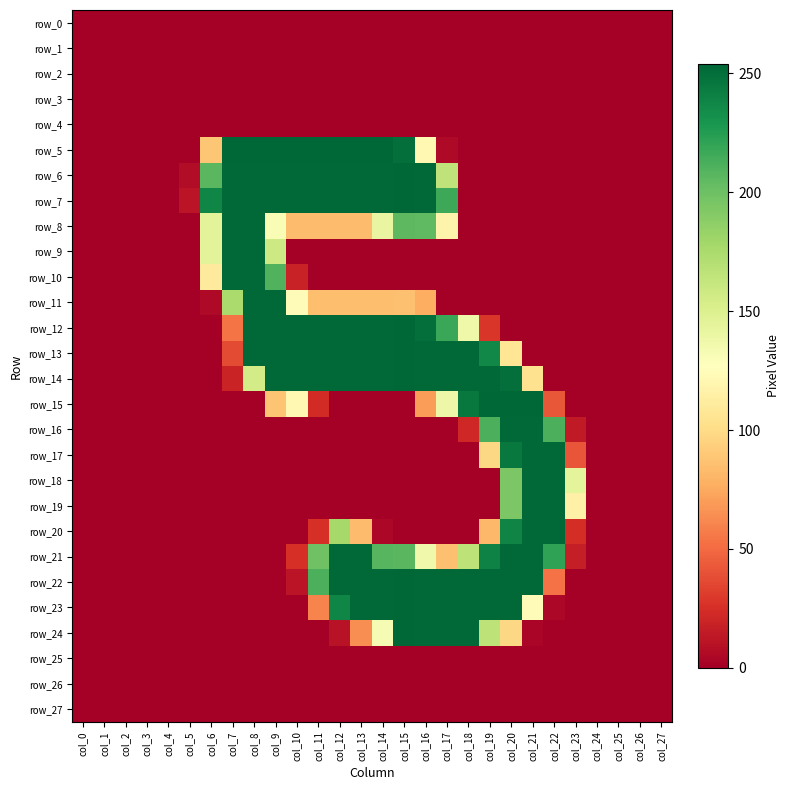

Reading left to right, transcribe all the data shown in this chart.

row_0: col_0=0	col_1=0	col_2=0	col_3=0	col_4=0	col_5=0	col_6=0	col_7=0	col_8=0	col_9=0	col_10=0	col_11=0	col_12=0	col_13=0	col_14=0	col_15=0	col_16=0	col_17=0	col_18=0	col_19=0	col_20=0	col_21=0	col_22=0	col_23=0	col_24=0	col_25=0	col_26=0	col_27=0
row_1: col_0=0	col_1=0	col_2=0	col_3=0	col_4=0	col_5=0	col_6=0	col_7=0	col_8=0	col_9=0	col_10=0	col_11=0	col_12=0	col_13=0	col_14=0	col_15=0	col_16=0	col_17=0	col_18=0	col_19=0	col_20=0	col_21=0	col_22=0	col_23=0	col_24=0	col_25=0	col_26=0	col_27=0
row_2: col_0=0	col_1=0	col_2=0	col_3=0	col_4=0	col_5=0	col_6=0	col_7=0	col_8=0	col_9=0	col_10=0	col_11=0	col_12=0	col_13=0	col_14=0	col_15=0	col_16=0	col_17=0	col_18=0	col_19=0	col_20=0	col_21=0	col_22=0	col_23=0	col_24=0	col_25=0	col_26=0	col_27=0
row_3: col_0=0	col_1=0	col_2=0	col_3=0	col_4=0	col_5=0	col_6=0	col_7=0	col_8=0	col_9=0	col_10=0	col_11=0	col_12=0	col_13=0	col_14=0	col_15=0	col_16=0	col_17=0	col_18=0	col_19=0	col_20=0	col_21=0	col_22=0	col_23=0	col_24=0	col_25=0	col_26=0	col_27=0
row_4: col_0=0	col_1=0	col_2=0	col_3=0	col_4=0	col_5=0	col_6=0	col_7=0	col_8=0	col_9=0	col_10=0	col_11=0	col_12=0	col_13=0	col_14=0	col_15=0	col_16=0	col_17=0	col_18=0	col_19=0	col_20=0	col_21=0	col_22=0	col_23=0	col_24=0	col_25=0	col_26=0	col_27=0
row_5: col_0=0	col_1=0	col_2=0	col_3=0	col_4=0	col_5=0	col_6=89	col_7=254	col_8=254	col_9=254	col_10=254	col_11=254	col_12=254	col_13=254	col_14=254	col_15=250	col_16=122	col_17=5	col_18=0	col_19=0	col_20=0	col_21=0	col_22=0	col_23=0	col_24=0	col_25=0	col_26=0	col_27=0
row_6: col_0=0	col_1=0	col_2=0	col_3=0	col_4=0	col_5=7	col_6=207	col_7=253	col_8=253	col_9=253	col_10=253	col_11=253	col_12=253	col_13=253	col_14=253	col_15=254	col_16=253	col_17=165	col_18=0	col_19=0	col_20=0	col_21=0	col_22=0	col_23=0	col_24=0	col_25=0	col_26=0	col_27=0
row_7: col_0=0	col_1=0	col_2=0	col_3=0	col_4=0	col_5=11	col_6=238	col_7=253	col_8=253	col_9=253	col_10=253	col_11=253	col_12=253	col_13=253	col_14=253	col_15=254	col_16=253	col_17=217	col_18=0	col_19=0	col_20=0	col_21=0	col_22=0	col_23=0	col_24=0	col_25=0	col_26=0	col_27=0
row_8: col_0=0	col_1=0	col_2=0	col_3=0	col_4=0	col_5=0	col_6=145	col_7=253	col_8=253	col_9=131	col_10=84	col_11=84	col_12=84	col_13=84	col_14=141	col_15=206	col_16=205	col_17=118	col_18=0	col_19=0	col_20=0	col_21=0	col_22=0	col_23=0	col_24=0	col_25=0	col_26=0	col_27=0
row_9: col_0=0	col_1=0	col_2=0	col_3=0	col_4=0	col_5=0	col_6=145	col_7=253	col_8=253	col_9=158	col_10=0	col_11=0	col_12=0	col_13=0	col_14=0	col_15=0	col_16=0	col_17=0	col_18=0	col_19=0	col_20=0	col_21=0	col_22=0	col_23=0	col_24=0	col_25=0	col_26=0	col_27=0
row_10: col_0=0	col_1=0	col_2=0	col_3=0	col_4=0	col_5=0	col_6=111	col_7=253	col_8=253	col_9=210	col_10=18	col_11=0	col_12=0	col_13=0	col_14=0	col_15=0	col_16=0	col_17=0	col_18=0	col_19=0	col_20=0	col_21=0	col_22=0	col_23=0	col_24=0	col_25=0	col_26=0	col_27=0
row_11: col_0=0	col_1=0	col_2=0	col_3=0	col_4=0	col_5=0	col_6=5	col_7=175	col_8=253	col_9=253	col_10=125	col_11=85	col_12=85	col_13=85	col_14=85	col_15=86	col_16=77	col_17=0	col_18=0	col_19=0	col_20=0	col_21=0	col_22=0	col_23=0	col_24=0	col_25=0	col_26=0	col_27=0
row_12: col_0=0	col_1=0	col_2=0	col_3=0	col_4=0	col_5=0	col_6=0	col_7=54	col_8=253	col_9=253	col_10=253	col_11=253	col_12=253	col_13=253	col_14=253	col_15=254	col_16=250	col_17=218	col_18=137	col_19=28	col_20=0	col_21=0	col_22=0	col_23=0	col_24=0	col_25=0	col_26=0	col_27=0
row_13: col_0=0	col_1=0	col_2=0	col_3=0	col_4=0	col_5=0	col_6=0	col_7=37	col_8=253	col_9=253	col_10=253	col_11=253	col_12=253	col_13=253	col_14=253	col_15=254	col_16=253	col_17=253	col_18=253	col_19=237	col_20=107	col_21=0	col_22=0	col_23=0	col_24=0	col_25=0	col_26=0	col_27=0
row_14: col_0=0	col_1=0	col_2=0	col_3=0	col_4=0	col_5=0	col_6=0	col_7=19	col_8=155	col_9=253	col_10=253	col_11=253	col_12=253	col_13=253	col_14=253	col_15=254	col_16=253	col_17=253	col_18=253	col_19=253	col_20=250	col_21=104	col_22=0	col_23=0	col_24=0	col_25=0	col_26=0	col_27=0
row_15: col_0=0	col_1=0	col_2=0	col_3=0	col_4=0	col_5=0	col_6=0	col_7=0	col_8=0	col_9=88	col_10=122	col_11=23	col_12=0	col_13=0	col_14=0	col_15=0	col_16=70	col_17=138	col_18=245	col_19=254	col_20=254	col_21=254	col_22=42	col_23=0	col_24=0	col_25=0	col_26=0	col_27=0
row_16: col_0=0	col_1=0	col_2=0	col_3=0	col_4=0	col_5=0	col_6=0	col_7=0	col_8=0	col_9=0	col_10=0	col_11=0	col_12=0	col_13=0	col_14=0	col_15=0	col_16=0	col_17=0	col_18=21	col_19=212	col_20=253	col_21=253	col_22=212	col_23=14	col_24=0	col_25=0	col_26=0	col_27=0
row_17: col_0=0	col_1=0	col_2=0	col_3=0	col_4=0	col_5=0	col_6=0	col_7=0	col_8=0	col_9=0	col_10=0	col_11=0	col_12=0	col_13=0	col_14=0	col_15=0	col_16=0	col_17=0	col_18=0	col_19=98	col_20=245	col_21=253	col_22=253	col_23=41	col_24=0	col_25=0	col_26=0	col_27=0
row_18: col_0=0	col_1=0	col_2=0	col_3=0	col_4=0	col_5=0	col_6=0	col_7=0	col_8=0	col_9=0	col_10=0	col_11=0	col_12=0	col_13=0	col_14=0	col_15=0	col_16=0	col_17=0	col_18=0	col_19=0	col_20=194	col_21=253	col_22=253	col_23=144	col_24=0	col_25=0	col_26=0	col_27=0
row_19: col_0=0	col_1=0	col_2=0	col_3=0	col_4=0	col_5=0	col_6=0	col_7=0	col_8=0	col_9=0	col_10=0	col_11=0	col_12=0	col_13=0	col_14=0	col_15=0	col_16=0	col_17=0	col_18=0	col_19=0	col_20=194	col_21=253	col_22=253	col_23=116	col_24=0	col_25=0	col_26=0	col_27=0
row_20: col_0=0	col_1=0	col_2=0	col_3=0	col_4=0	col_5=0	col_6=0	col_7=0	col_8=0	col_9=0	col_10=0	col_11=25	col_12=177	col_13=84	col_14=4	col_15=0	col_16=0	col_17=0	col_18=0	col_19=82	col_20=239	col_21=253	col_22=253	col_23=24	col_24=0	col_25=0	col_26=0	col_27=0
row_21: col_0=0	col_1=0	col_2=0	col_3=0	col_4=0	col_5=0	col_6=0	col_7=0	col_8=0	col_9=0	col_10=25	col_11=199	col_12=253	col_13=253	col_14=208	col_15=207	col_16=136	col_17=86	col_18=166	col_19=240	col_20=253	col_21=253	col_22=221	col_23=16	col_24=0	col_25=0	col_26=0	col_27=0
row_22: col_0=0	col_1=0	col_2=0	col_3=0	col_4=0	col_5=0	col_6=0	col_7=0	col_8=0	col_9=0	col_10=11	col_11=212	col_12=253	col_13=253	col_14=253	col_15=254	col_16=253	col_17=253	col_18=253	col_19=253	col_20=253	col_21=253	col_22=53	col_23=0	col_24=0	col_25=0	col_26=0	col_27=0
row_23: col_0=0	col_1=0	col_2=0	col_3=0	col_4=0	col_5=0	col_6=0	col_7=0	col_8=0	col_9=0	col_10=0	col_11=60	col_12=238	col_13=253	col_14=253	col_15=254	col_16=253	col_17=253	col_18=253	col_19=253	col_20=253	col_21=125	col_22=4	col_23=0	col_24=0	col_25=0	col_26=0	col_27=0
row_24: col_0=0	col_1=0	col_2=0	col_3=0	col_4=0	col_5=0	col_6=0	col_7=0	col_8=0	col_9=0	col_10=0	col_11=0	col_12=10	col_13=64	col_14=132	col_15=254	col_16=253	col_17=253	col_18=253	col_19=166	col_20=98	col_21=3	col_22=0	col_23=0	col_24=0	col_25=0	col_26=0	col_27=0
row_25: col_0=0	col_1=0	col_2=0	col_3=0	col_4=0	col_5=0	col_6=0	col_7=0	col_8=0	col_9=0	col_10=0	col_11=0	col_12=0	col_13=0	col_14=0	col_15=0	col_16=0	col_17=0	col_18=0	col_19=0	col_20=0	col_21=0	col_22=0	col_23=0	col_24=0	col_25=0	col_26=0	col_27=0
row_26: col_0=0	col_1=0	col_2=0	col_3=0	col_4=0	col_5=0	col_6=0	col_7=0	col_8=0	col_9=0	col_10=0	col_11=0	col_12=0	col_13=0	col_14=0	col_15=0	col_16=0	col_17=0	col_18=0	col_19=0	col_20=0	col_21=0	col_22=0	col_23=0	col_24=0	col_25=0	col_26=0	col_27=0
row_27: col_0=0	col_1=0	col_2=0	col_3=0	col_4=0	col_5=0	col_6=0	col_7=0	col_8=0	col_9=0	col_10=0	col_11=0	col_12=0	col_13=0	col_14=0	col_15=0	col_16=0	col_17=0	col_18=0	col_19=0	col_20=0	col_21=0	col_22=0	col_23=0	col_24=0	col_25=0	col_26=0	col_27=0